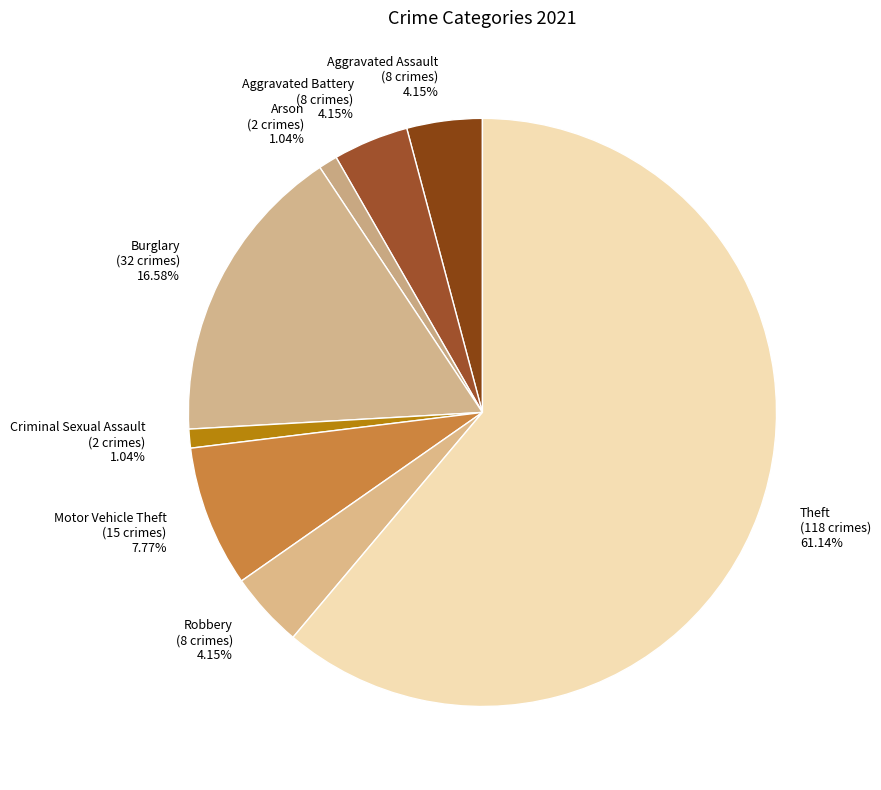

Count the number of slices in the pie.

8